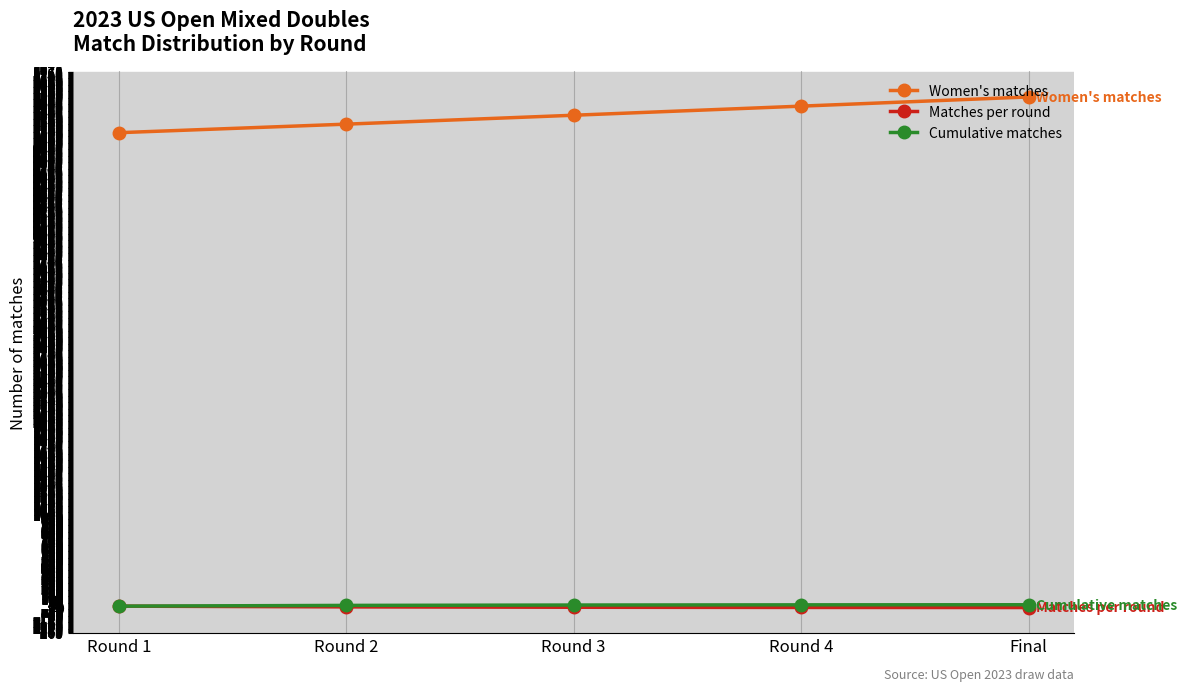

True or false: Women's matches has more than 2 interior local peaks.

False